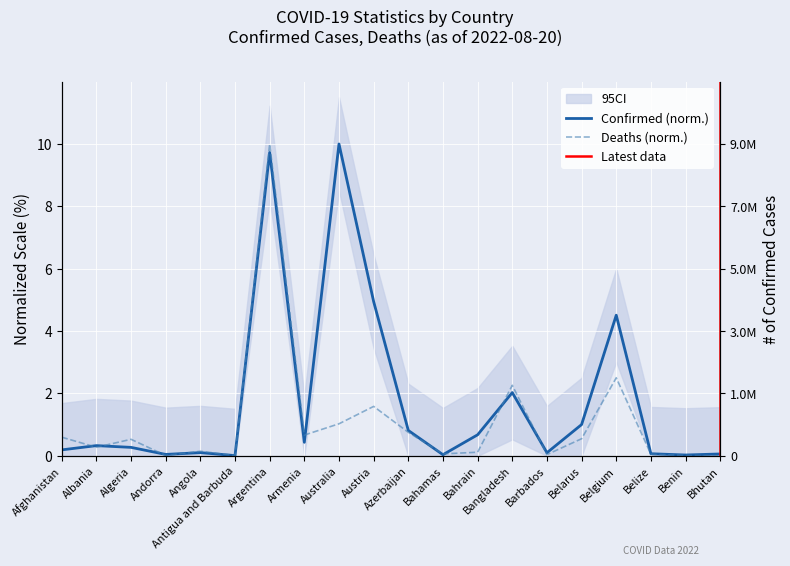

At which label is Confirmed closest to 5?

Austria